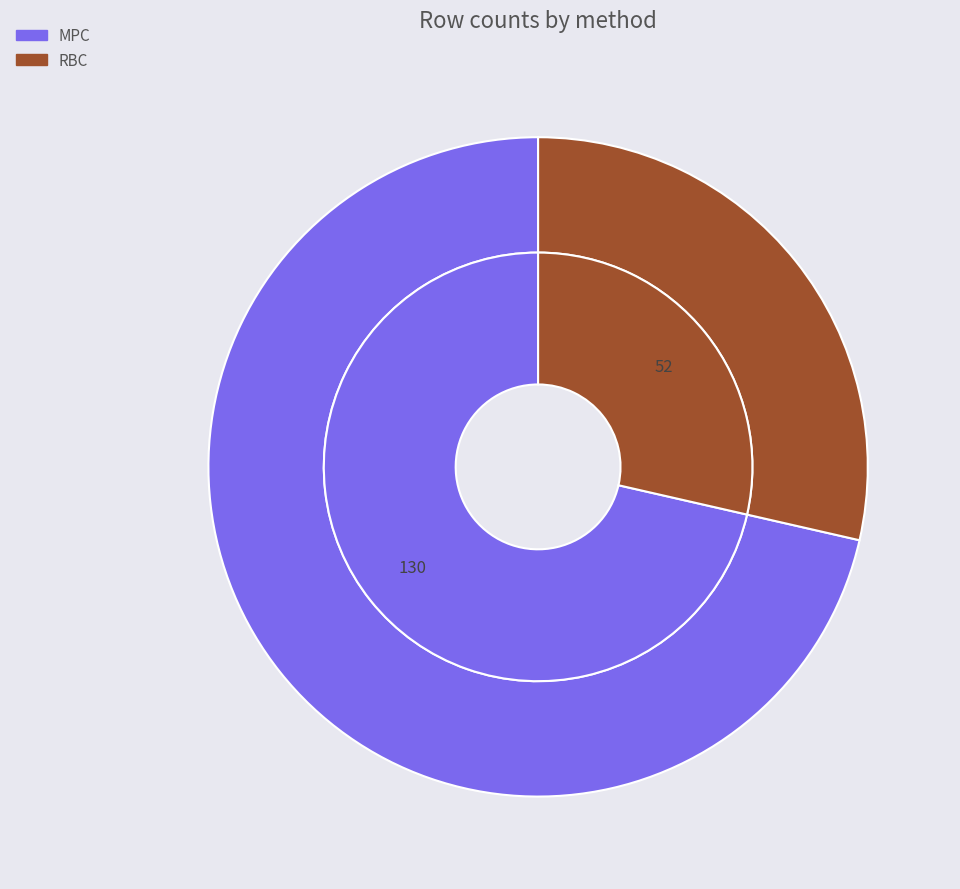

Combined, what portion of the pie is MPC and RBC?

100.0%